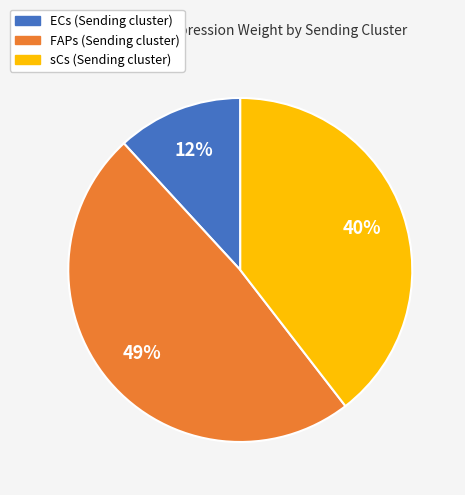

Which has a higher value, FAPs or sCs?

FAPs